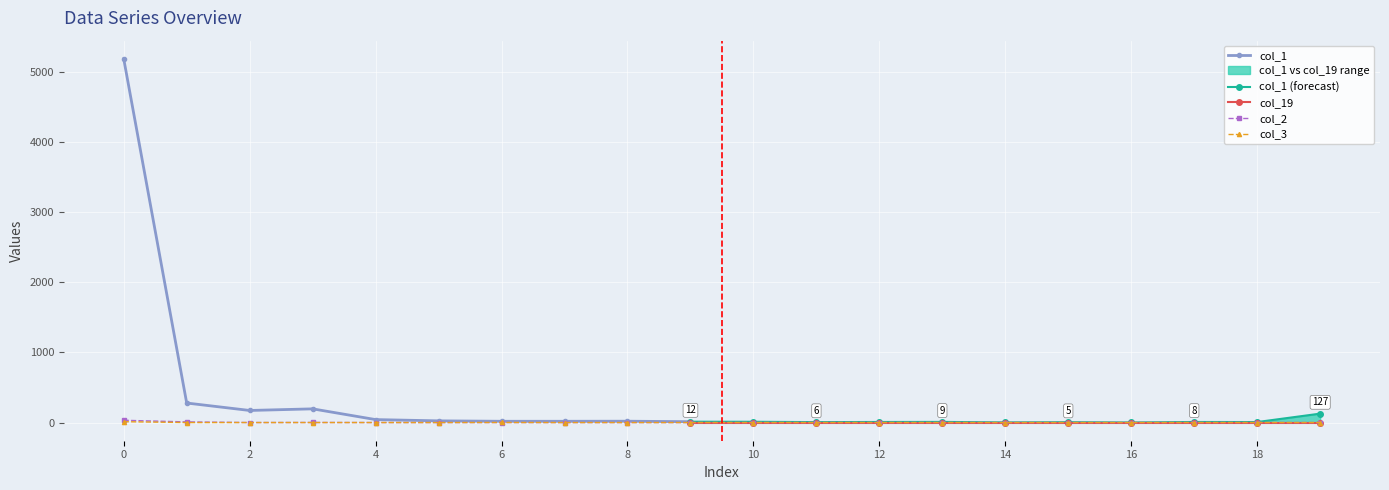

In col_2, how many points are lower than both neighbors (excluding endpoints)?

1